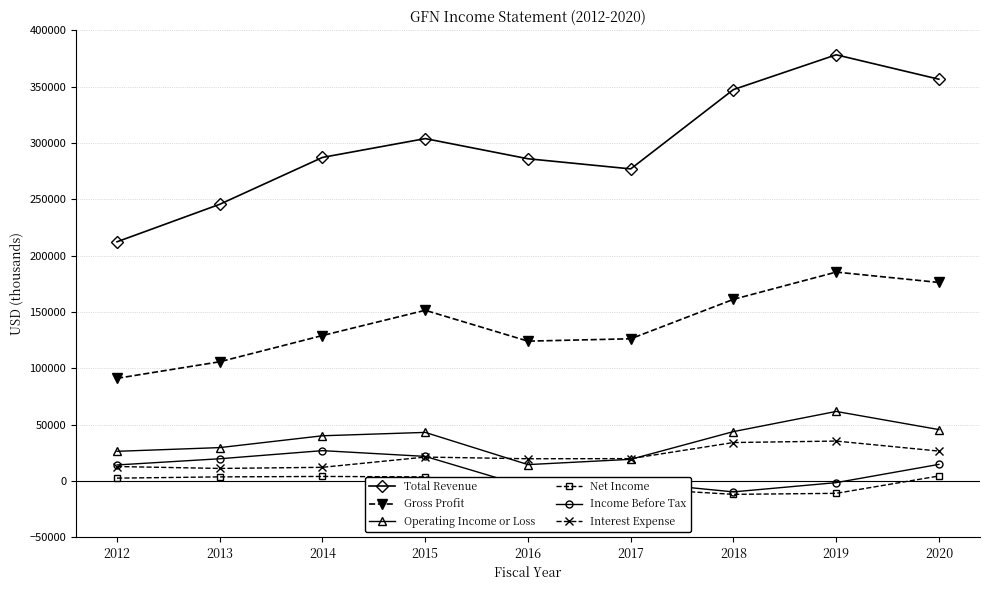

At how many categories does at least one series exceed 209525?

9